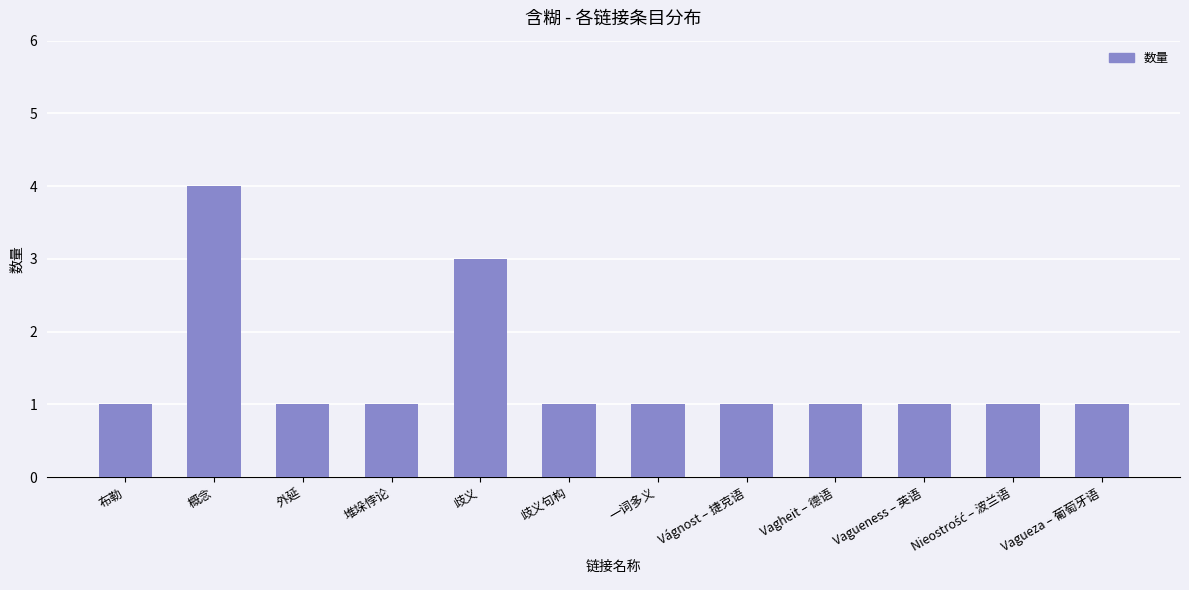

What is the value of the 12th bar from the left?

1